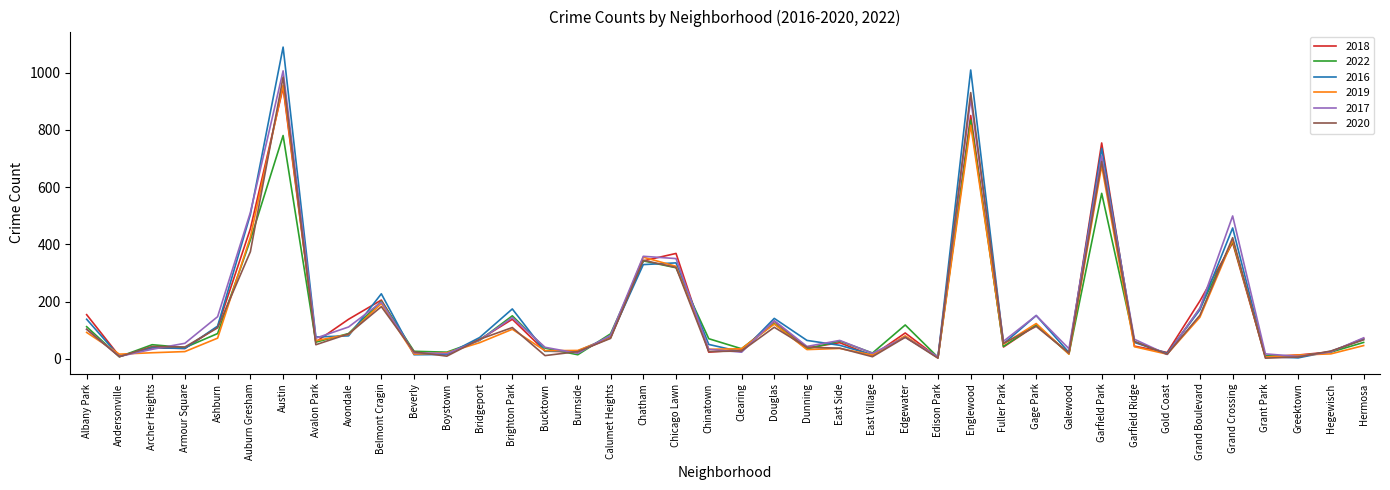

Which category has the highest value in the 2020 series?

Austin